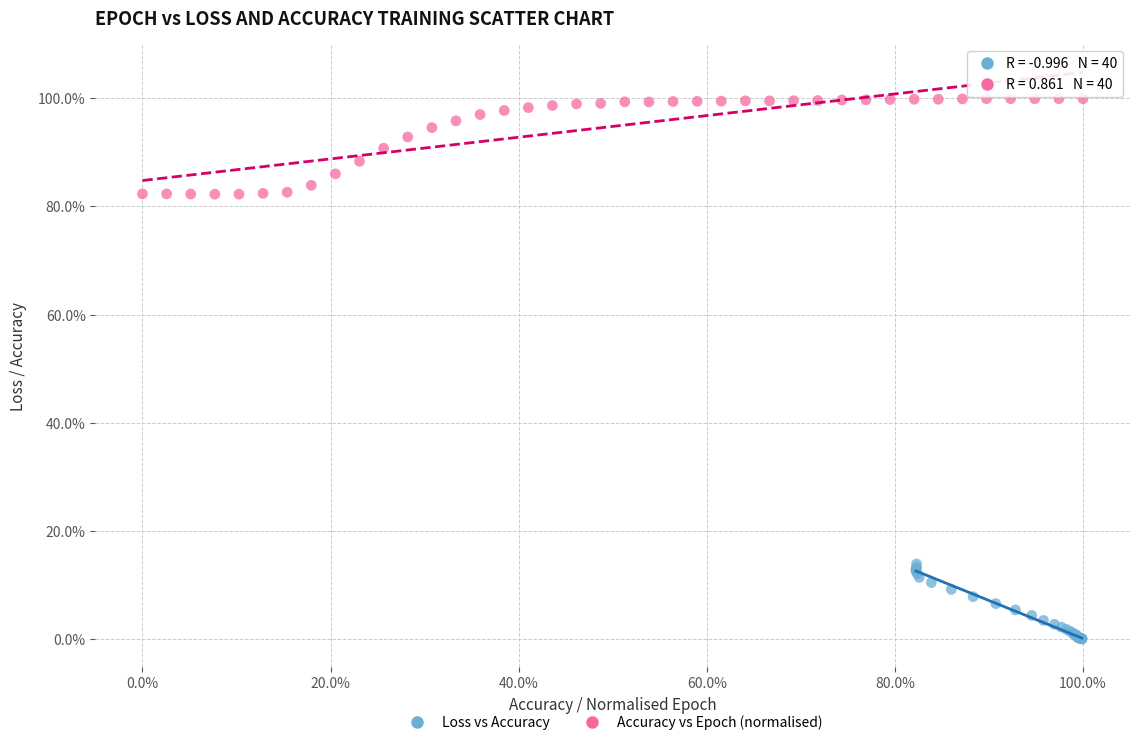

Which series reaches the minimum Y coordinate?

Loss vs Accuracy